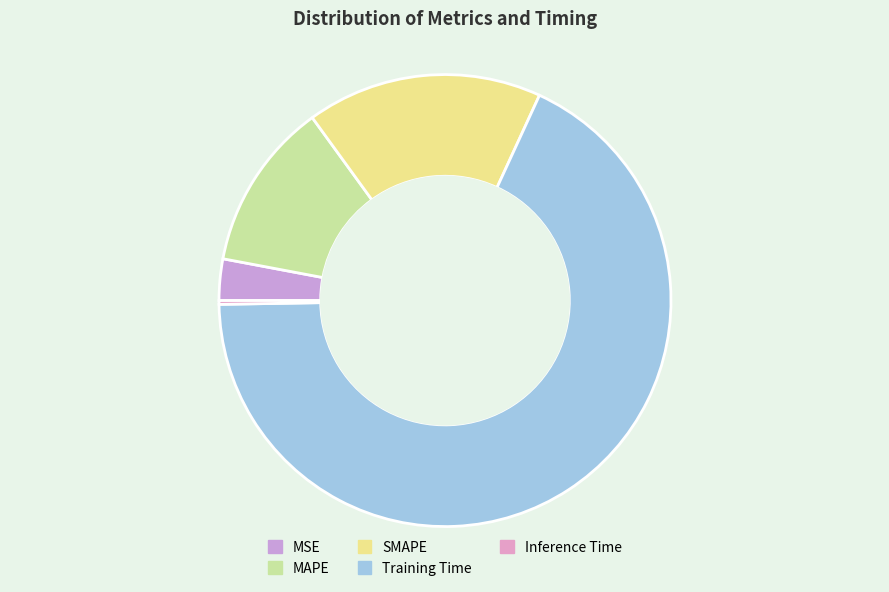

True or false: Inference Time accounts for 0% of the total.

True